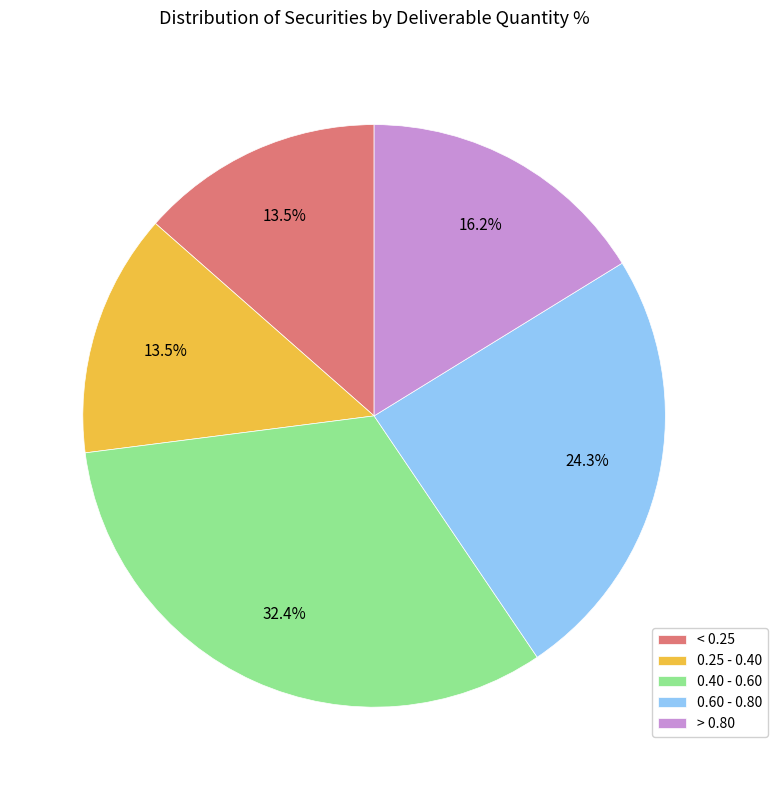

Does 0.25 - 0.40 represent more than half of the total?

No